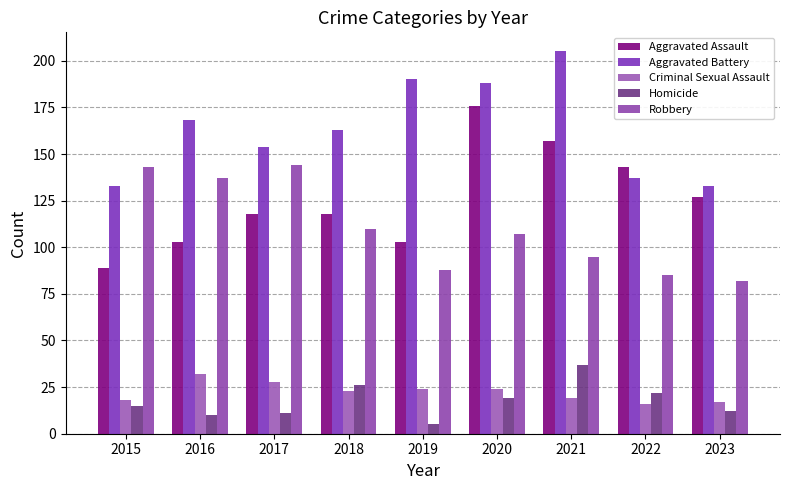

What is the value of the Criminal Sexual Assault bar at the 5th from the left?

24